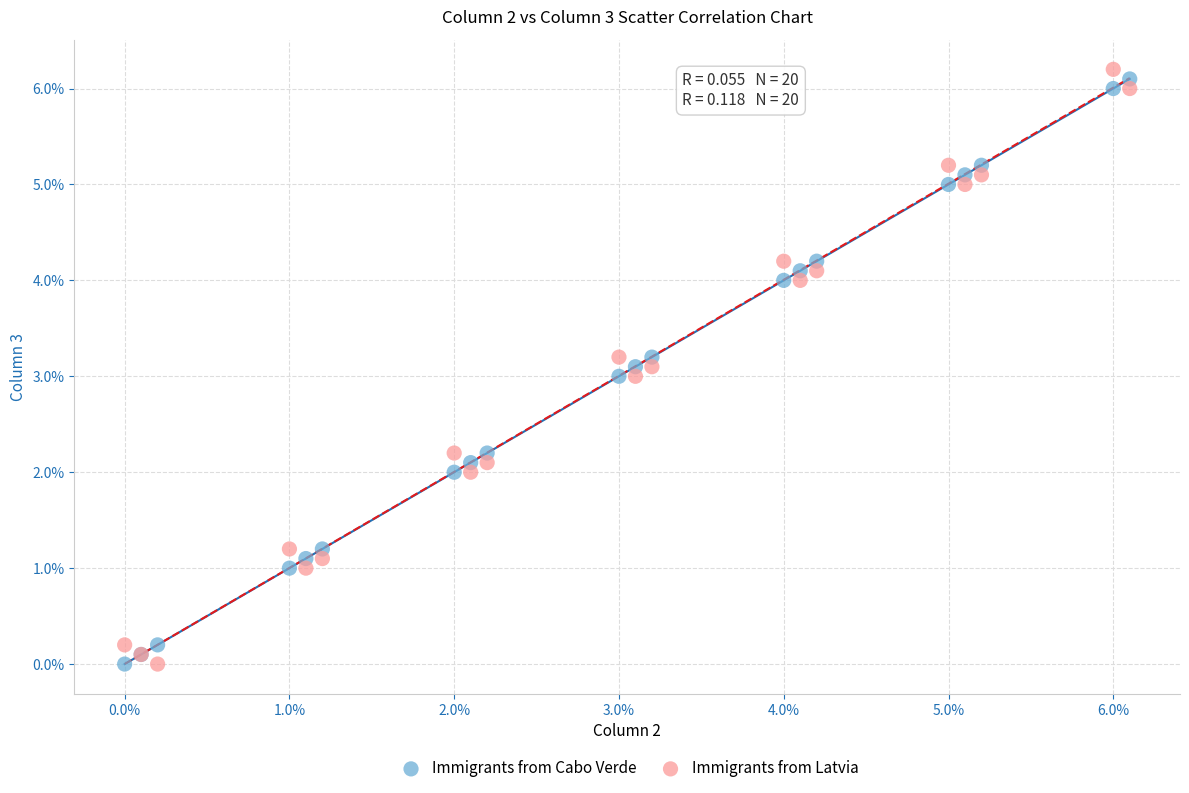

Which series has the largest Y range (max minus min)?

Immigrants from Latvia